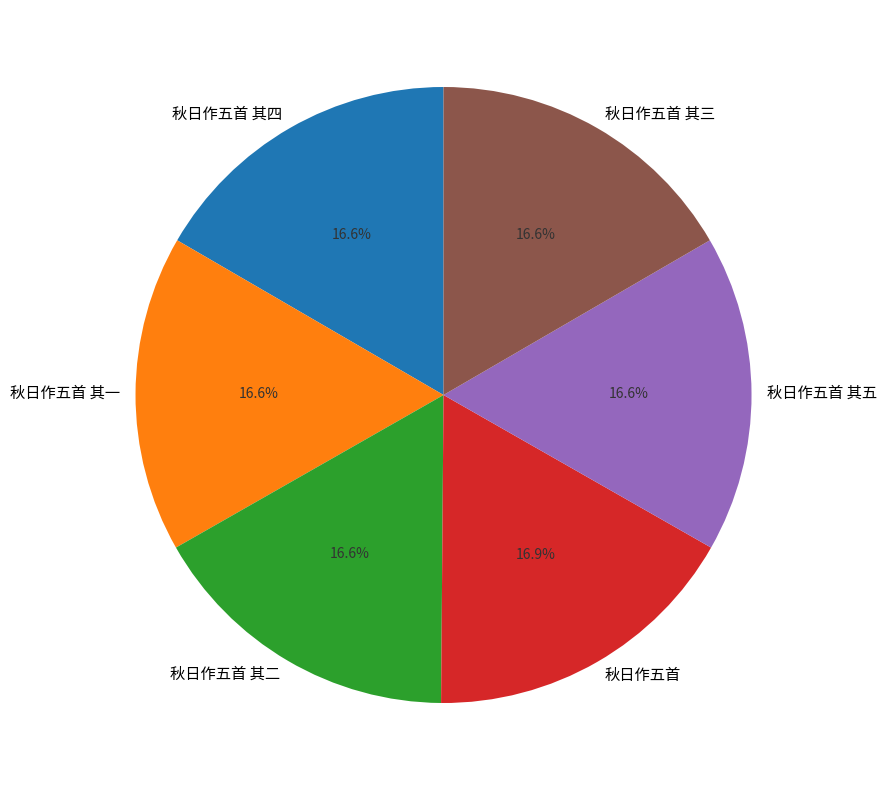

Does 秋日作五首 account for over 50% of the chart?

No